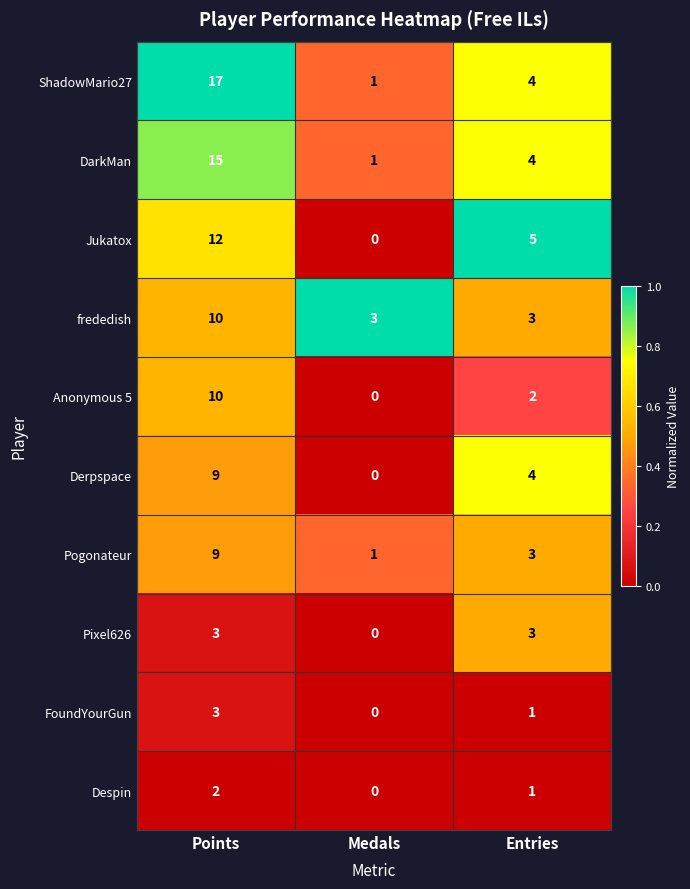

Reading left to right, transcribe all the data shown in this chart.

ShadowMario27: 17	1	4
DarkMan: 15	1	4
Jukatox: 12	0	5
frededish: 10	3	3
Anonymous 5: 10	0	2
Derpspace: 9	0	4
Pogonateur: 9	1	3
Pixel626: 3	0	3
FoundYourGun: 3	0	1
Despin: 2	0	1